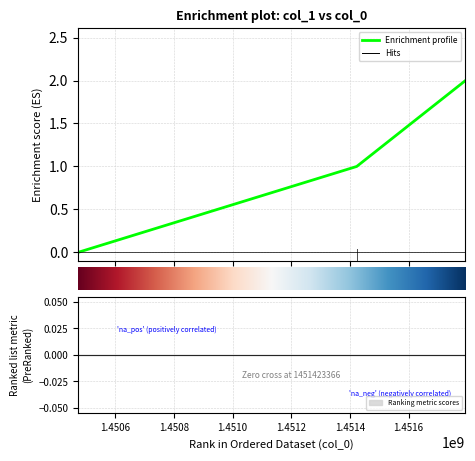

Reading left to right, what are all the values shown in this chart?

1450472964=0	1451423366=1	1451794158=2